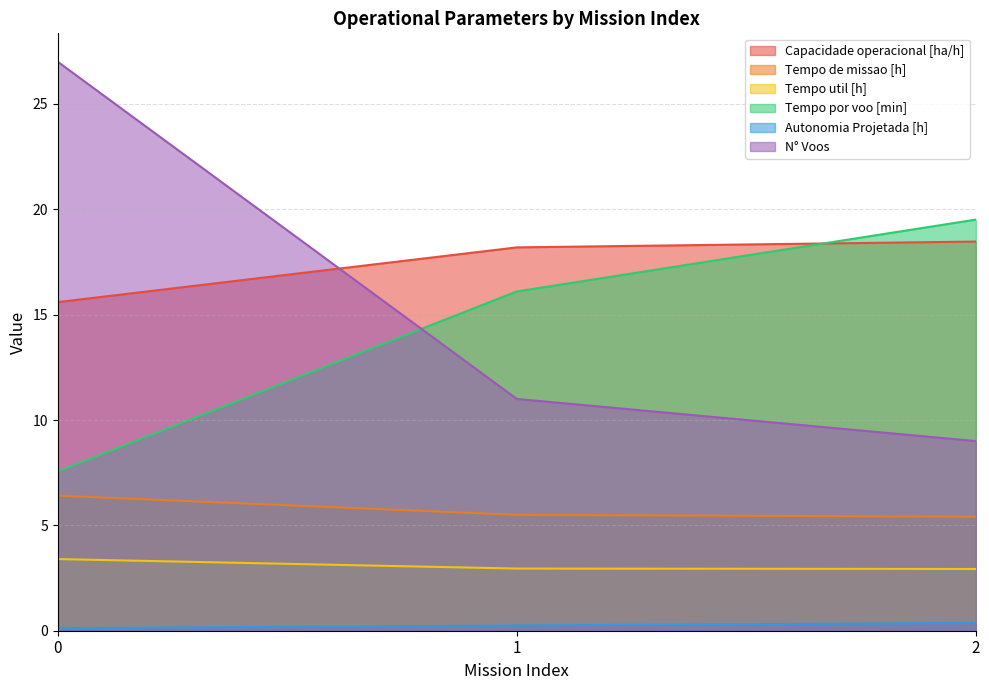

The Tempo util [h] series shows 4.9 at 2. True or false?

False